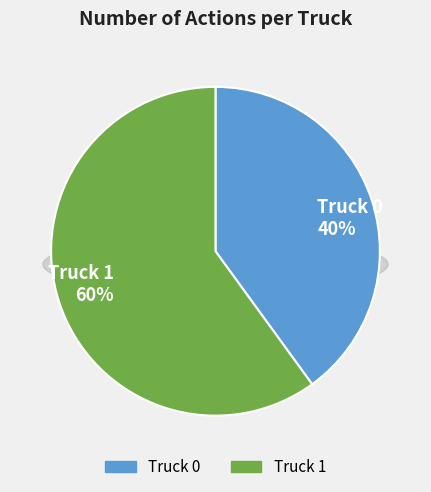

Between Truck 1 and Truck 0, which is larger?

Truck 1